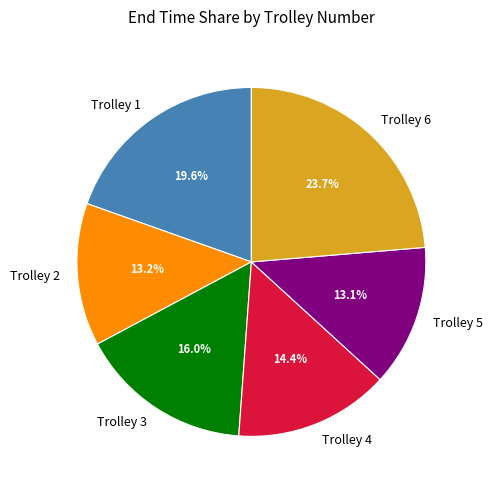

True or false: Trolley 4 accounts for 1% of the total.

False